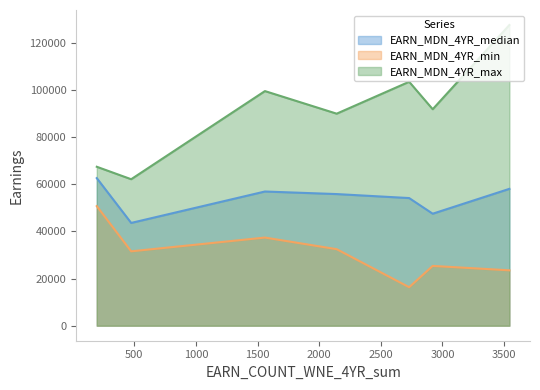

Which series has the largest range (max minus min)?

EARN_MDN_4YR_max